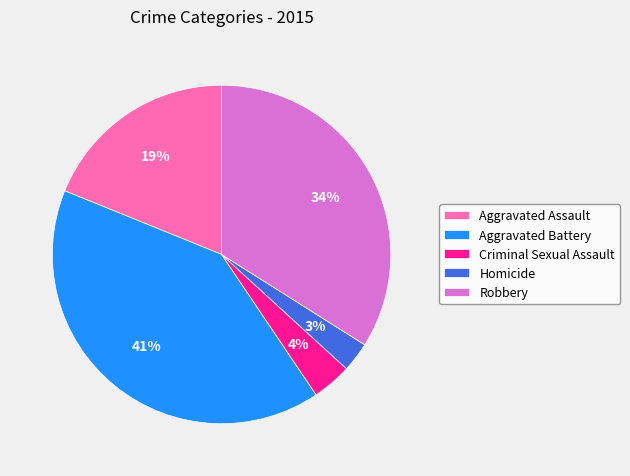

How many slices are in this pie chart?

5